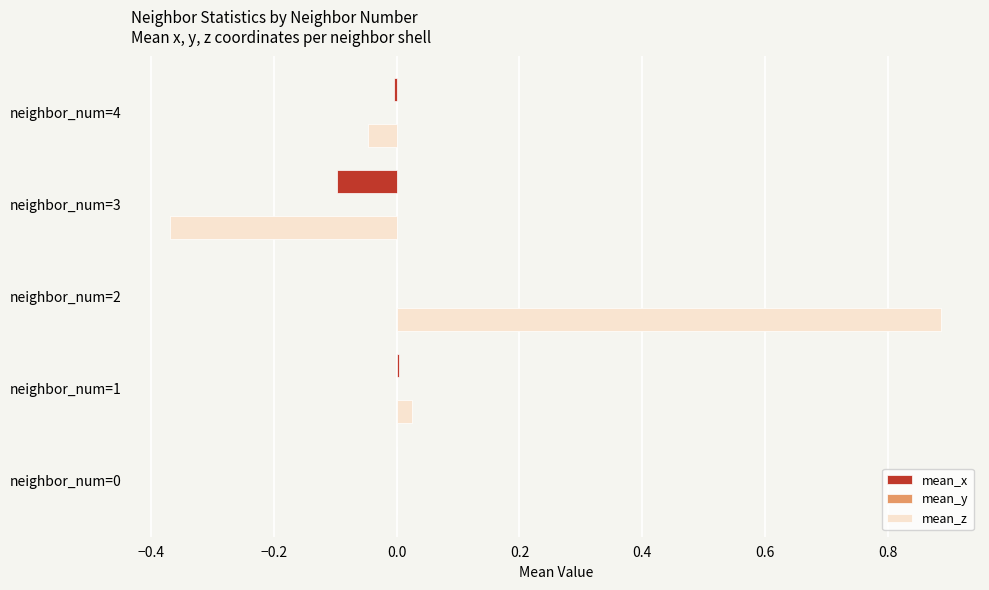

Count the number of data series in this chart.

2